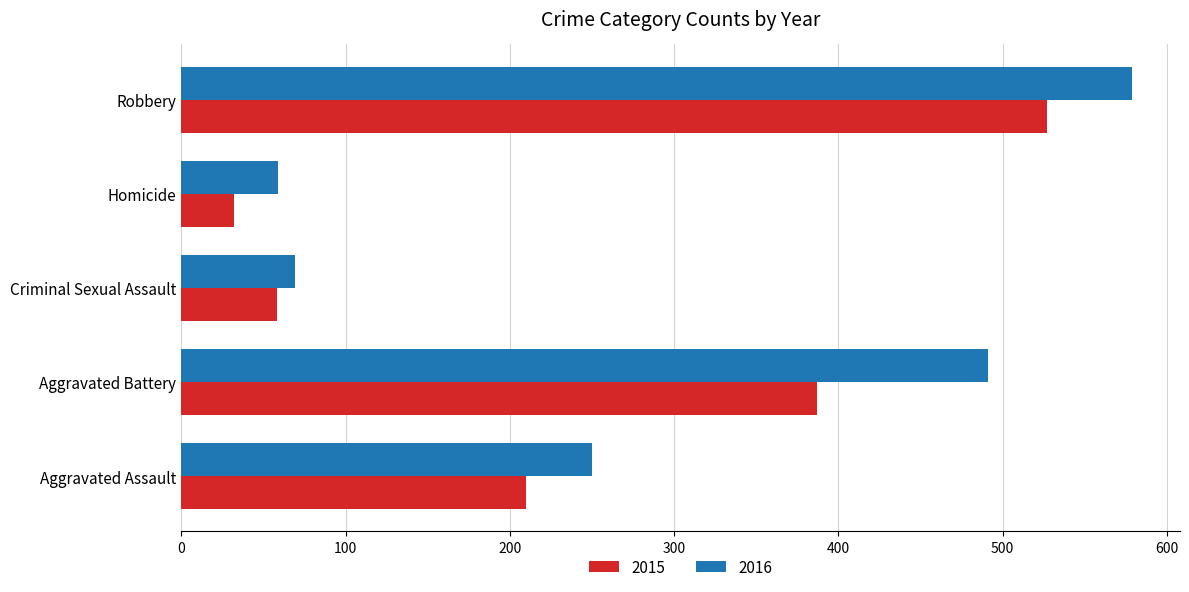

What is the maximum value shown in the chart?

579